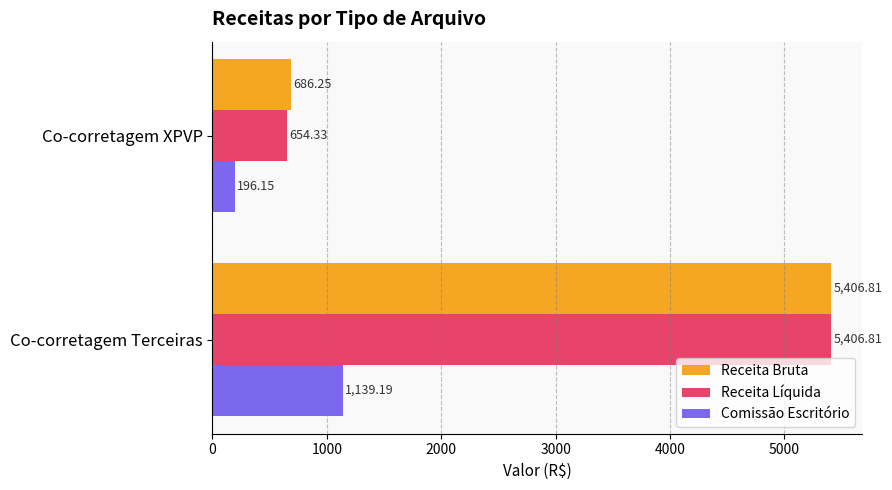

List the labels in order of Receita Bruta value, largest first.

Co-corretagem Terceiras, Co-corretagem XPVP